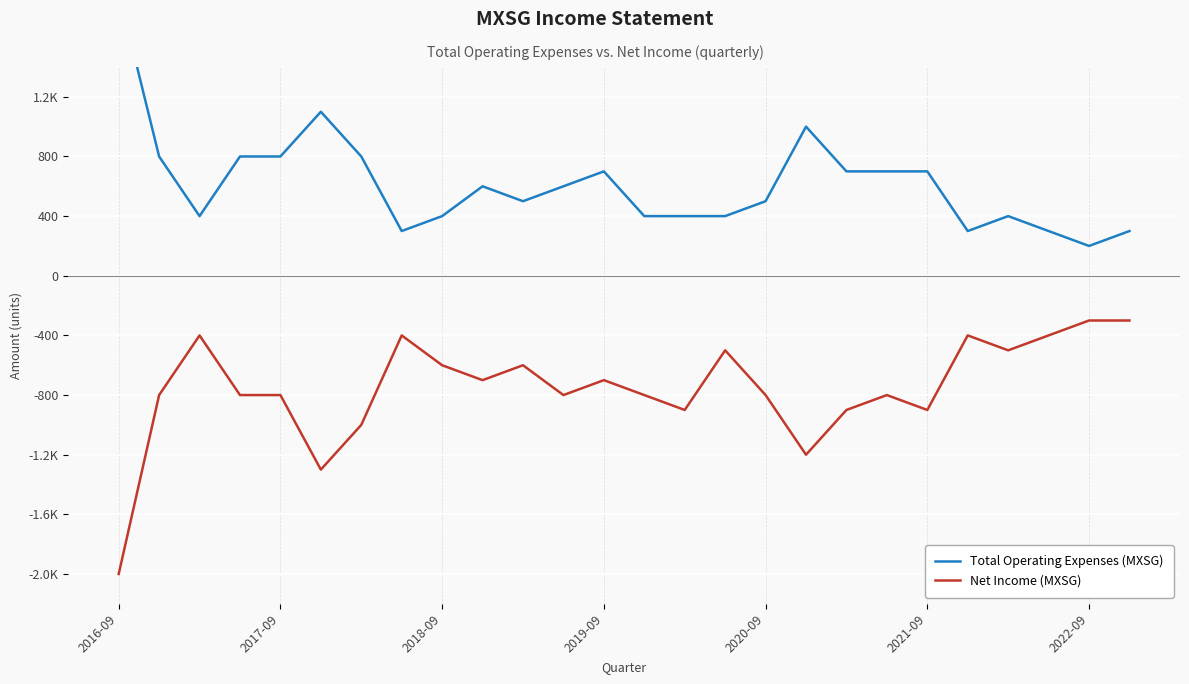

List the series in order of their peak value, lowest first.

Net Income (MXSG), Total Operating Expenses (MXSG)